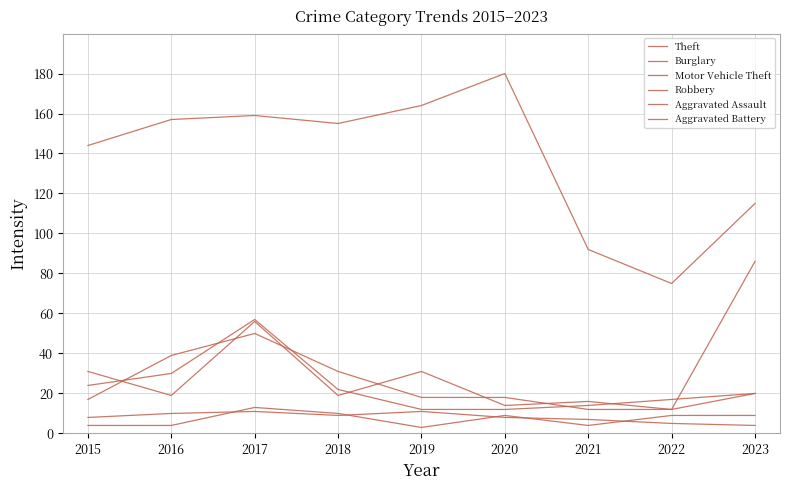

How many lines are shown in the chart?

6